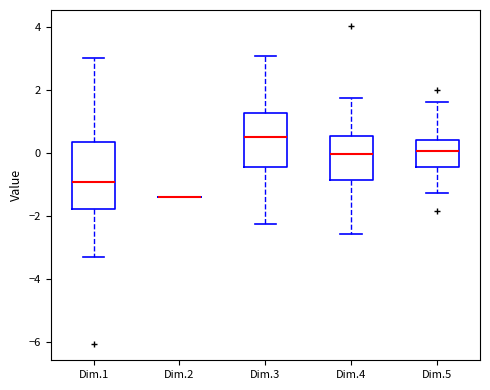

Reading left to right, read every box against the y-axis: the position of its median line, the range the box covers, and the ends of its whiskers. The values are not printed on the chart, so give them approximately, as read against the axis.

Dim.1: median -1.0, box -1.8 to 0.4, whiskers -3.4 to 3.0
Dim.2: box collapsed to a line at -1.4, whiskers -1.4 to -1.4
Dim.3: median 0.6, box -0.4 to 1.2, whiskers -2.2 to 3.0
Dim.4: median 0.0, box -0.8 to 0.6, whiskers -2.6 to 1.8
Dim.5: median 0.0, box -0.4 to 0.4, whiskers -1.2 to 1.6